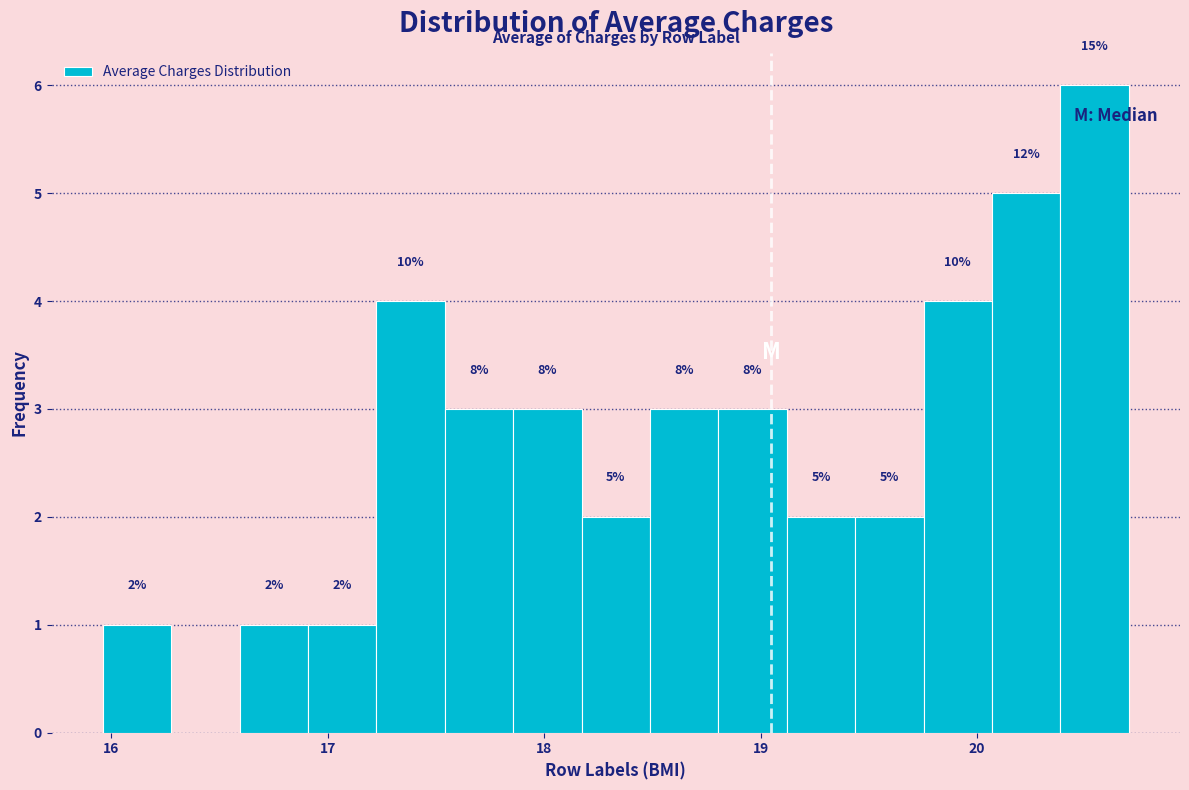

Around what value on the x-axis is the tallest bar? Give the approximate position of its centre, as read against the axis.

20.5